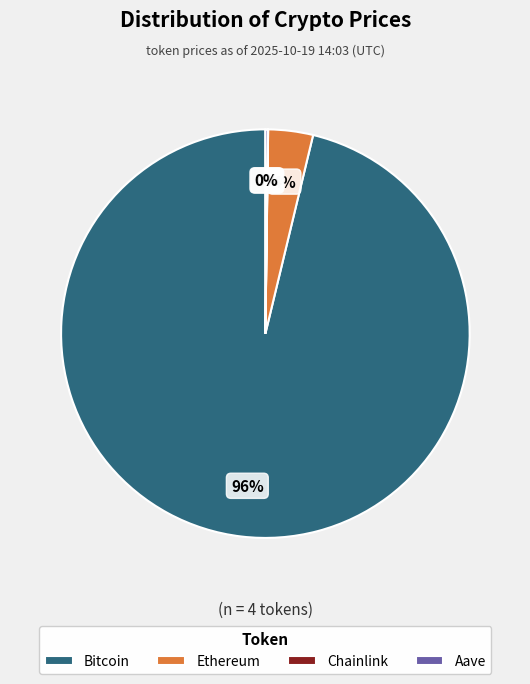

Do Bitcoin and Ethereum together represent more than half of the pie?

Yes